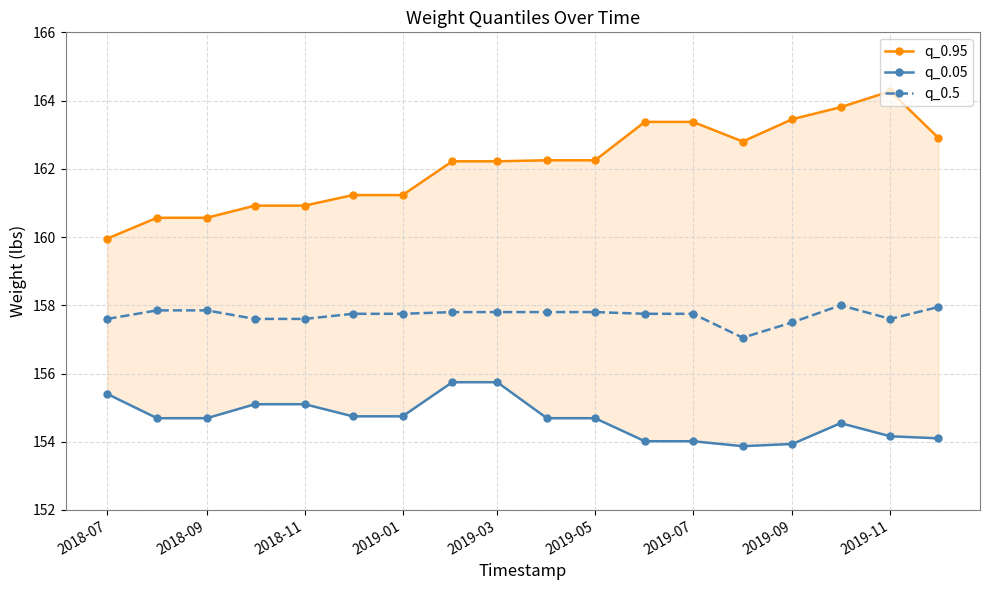

True or false: q_0.05 and q_0.5 intersect in this chart.

False